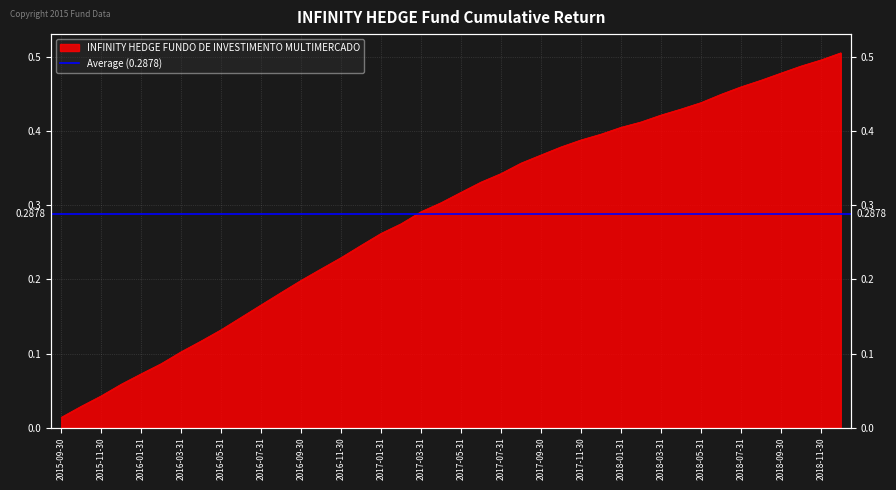

What is the value of the 35th point from the left?

0.5